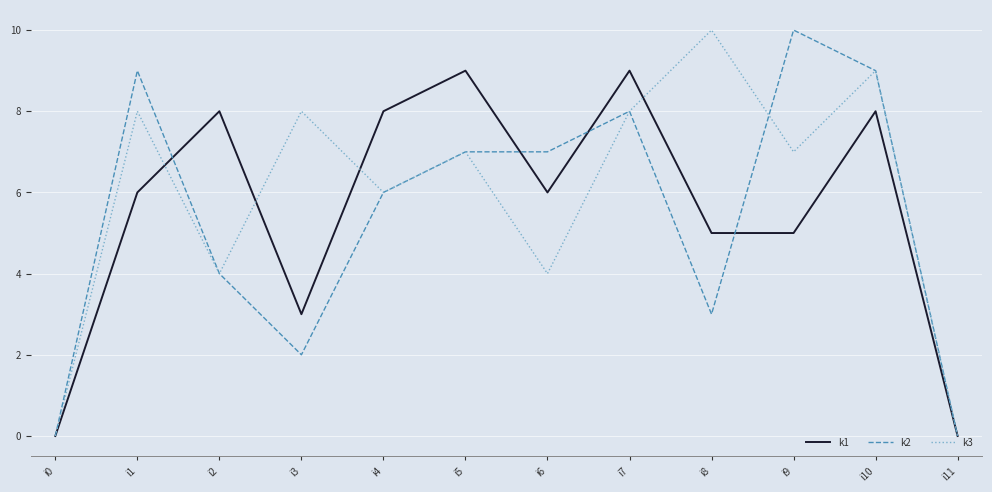

Between i2 and i3, which series saw the biggest shift?

k1